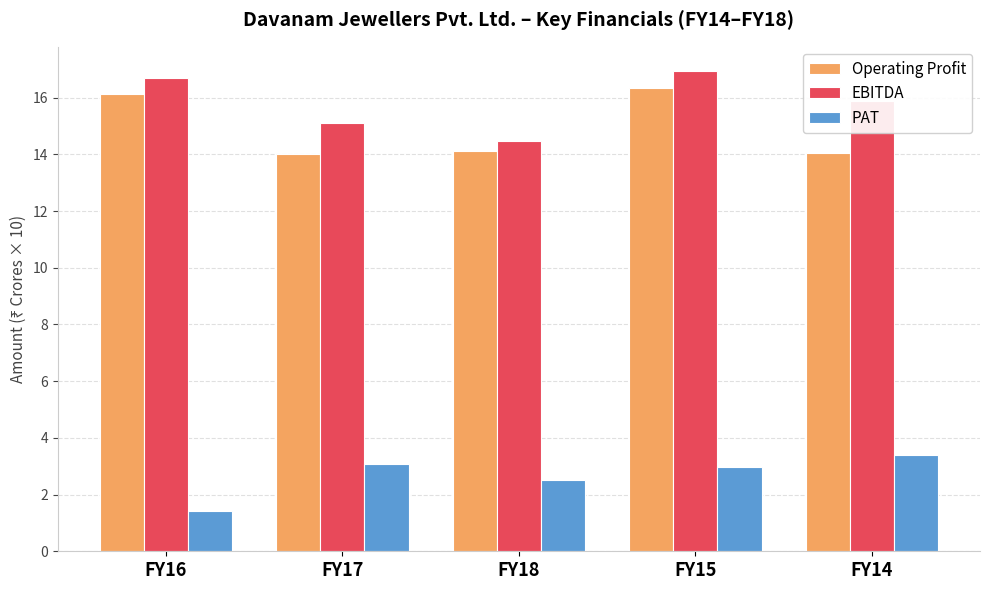

Rank the series at FY17 from lowest to highest value.

PAT, Operating Profit, EBITDA